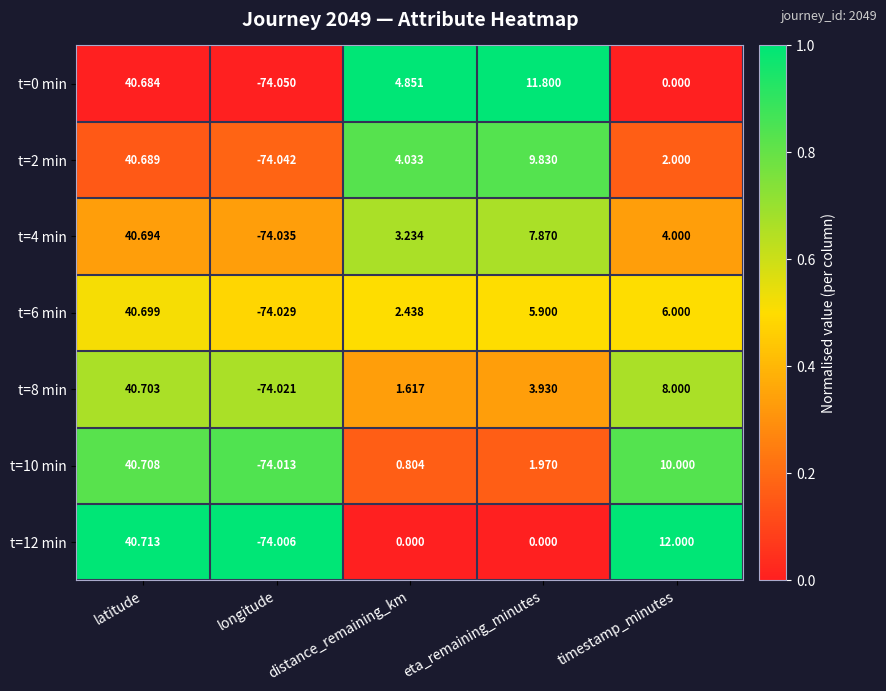

Which label corresponds to the largest value in the chart?

latitude